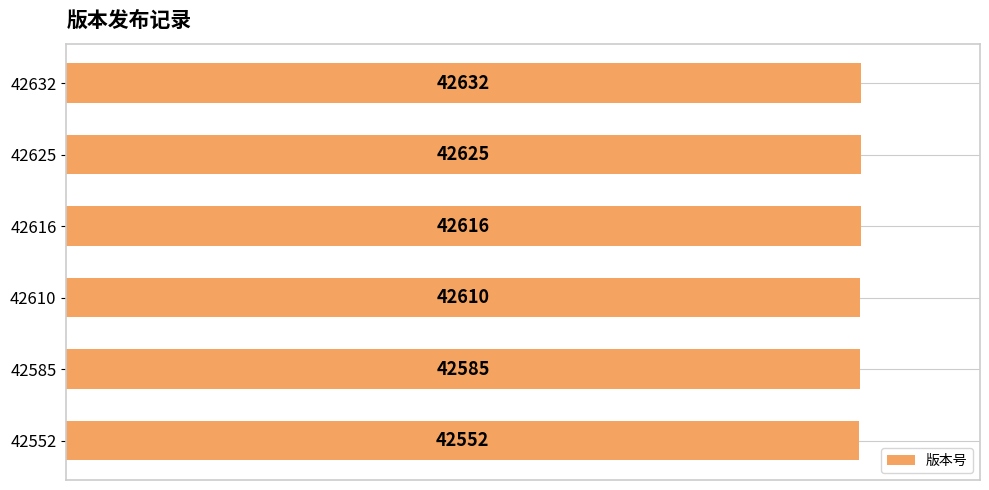

Does the chart contain any negative values?

No